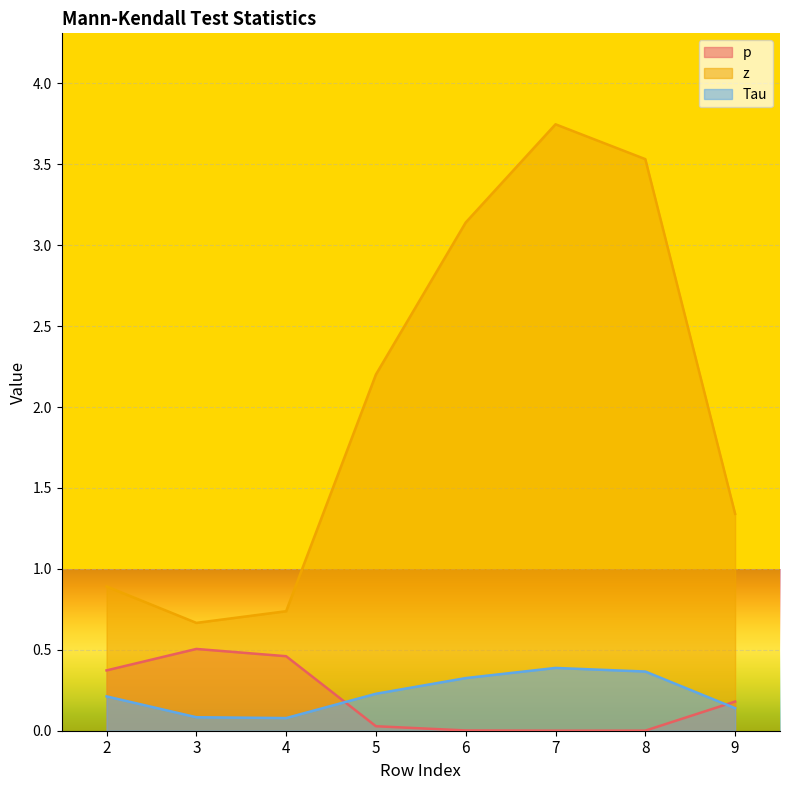

Which series has the largest total across all categories?

z